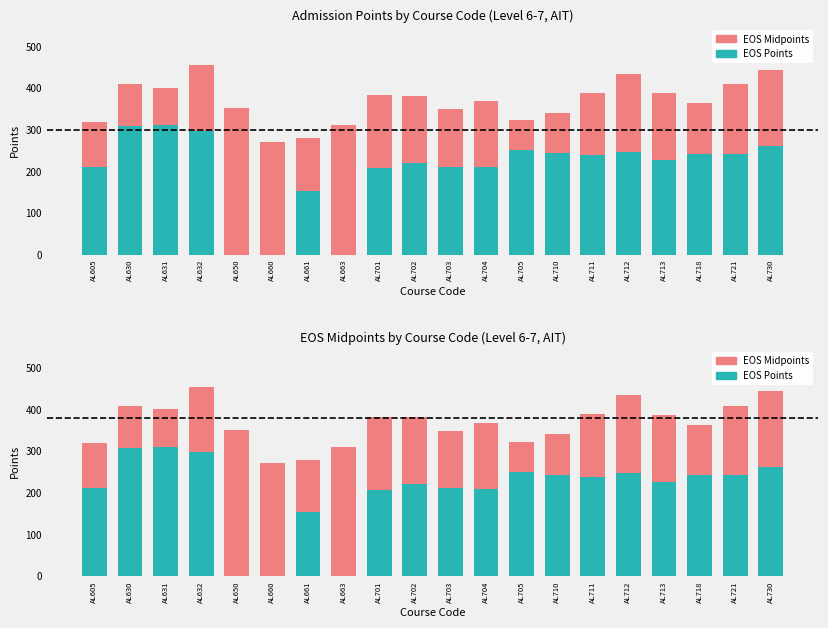

Reading right to left, transcribe all the data shown in this chart.

EOS Points: AL730=261	AL721=242	AL718=242	AL713=226	AL712=247	AL711=238	AL710=243	AL705=250	AL704=210	AL703=211	AL702=220	AL701=207	AL663=0	AL661=153	AL660=0	AL650=0	AL632=297	AL631=311	AL630=308	AL605=211
EOS Midpoints (delta): AL730=183	AL721=167	AL718=121	AL713=161	AL712=187	AL711=151	AL710=97	AL705=73	AL704=158	AL703=138	AL702=161	AL701=175	AL663=311	AL661=126	AL660=271	AL650=351	AL632=157	AL631=89	AL630=101	AL605=108